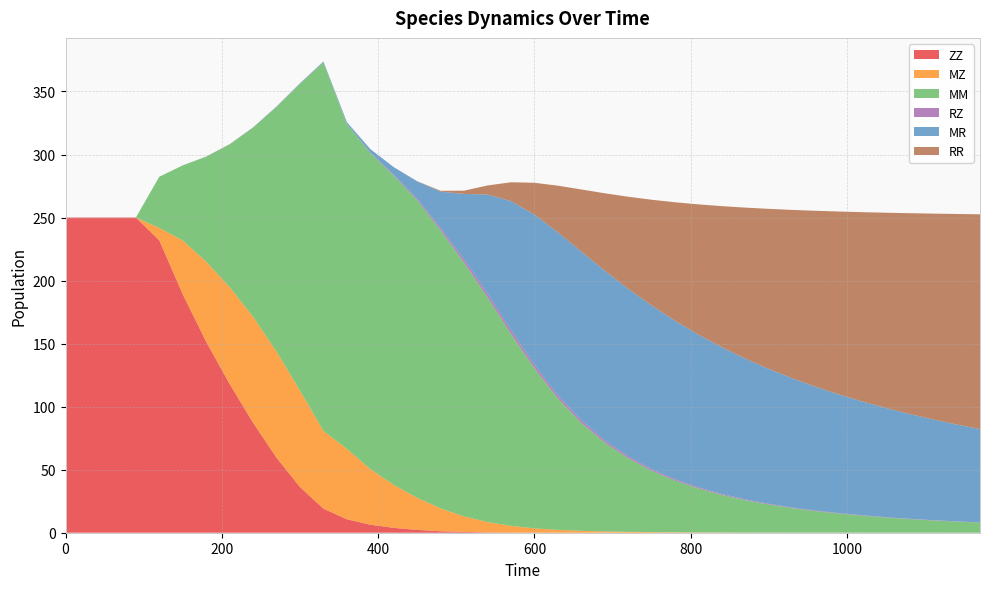

Reading left to right, what are all the values shown in this chart?

ZZ: 0=250.0	30=250.0	60=250.0	90=250.0	120=231.9	150=189.1	180=151.4	210=118.0	240=87.2	270=59.5	300=36.2	330=19.0	360=10.7	390=6.3	420=3.9	450=2.2	480=1.2	510=0.6	540=0.3	570=0.2	600=0.1	630=0.0	660=0.0	690=0.0	720=0.0	750=0.0	780=0.0	810=0.0	840=0.0	870=0.0	900=0.0	930=0.0	960=0.0	990=0.0	1020=0.0	1050=0.0	1080=0.0	1110=0.0	1140=0.0	1170=0.0
MZ: 0=0.0	30=0.0	60=0.0	90=0.0	120=9.9	150=42.7	180=63.5	210=76.9	240=84.0	270=84.2	300=76.5	330=61.7	360=55.8	390=44.1	420=34.1	450=25.4	480=18.0	510=12.3	540=8.2	570=5.3	600=3.4	630=2.2	660=1.5	690=1.0	720=0.7	750=0.5	780=0.4	810=0.3	840=0.2	870=0.2	900=0.1	930=0.1	960=0.1	990=0.1	1020=0.1	1050=0.0	1080=0.0	1110=0.0	1140=0.0	1170=0.0
MM: 0=0.0	30=0.0	60=0.0	90=0.0	120=40.6	150=59.6	180=83.4	210=113.3	240=150.2	270=194.2	300=243.4	330=292.3	360=257.6	390=250.8	420=245.2	450=236.1	480=220.6	510=201.2	540=178.2	570=152.2	600=126.8	630=104.3	660=85.6	690=70.5	720=58.4	750=48.7	780=41.0	810=34.8	840=29.7	870=25.6	900=22.2	930=19.4	960=17.1	990=15.1	1020=13.4	1050=12.0	1080=10.8	1110=9.7	1140=8.8	1170=8.0
RZ: 0=0.0	30=0.0	60=0.0	90=0.0	120=0.0	150=0.0	180=0.0	210=0.1	240=0.1	270=0.1	300=0.2	330=0.2	360=0.2	390=0.4	420=0.7	450=1.2	480=1.9	510=2.6	540=3.0	570=3.0	600=2.8	630=2.4	660=2.0	690=1.7	720=1.4	750=1.2	780=1.0	810=0.9	840=0.7	870=0.6	900=0.5	930=0.5	960=0.4	990=0.4	1020=0.3	1050=0.3	1080=0.3	1110=0.2	1140=0.2	1170=0.2
MR: 0=0.0	30=0.0	60=0.0	90=0.0	120=0.0	150=0.0	180=0.0	210=0.1	240=0.1	270=0.2	300=0.4	330=0.6	360=1.3	390=2.6	420=6.1	450=13.7	480=28.9	510=52.0	540=78.7	570=102.3	600=119.2	630=129.3	660=133.9	690=134.7	720=133.0	750=129.8	780=125.7	810=121.2	840=116.4	870=111.6	900=107.0	930=102.5	960=98.1	990=94.0	1020=90.2	1050=86.5	1080=83.1	1110=79.9	1140=76.8	1170=74.0
RR: 0=0.0	30=0.0	60=0.0	90=0.0	120=0.0	150=0.0	180=0.0	210=0.0	240=0.0	270=0.0	300=0.0	330=0.0	360=0.0	390=0.0	420=0.0	450=0.1	480=0.7	510=2.6	540=7.2	570=15.0	600=25.3	630=37.1	660=49.3	690=61.4	720=73.0	750=83.9	780=94.1	810=103.4	840=112.0	870=119.8	900=127.0	930=133.6	960=139.7	990=145.2	1020=150.3	1050=155.0	1080=159.3	1110=163.3	1140=167.0	1170=170.4